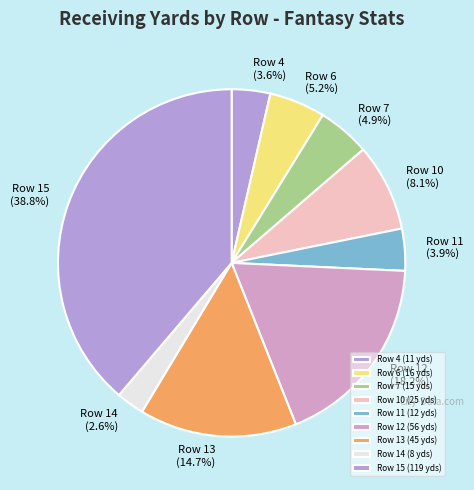

Does any single category account for the majority?

No